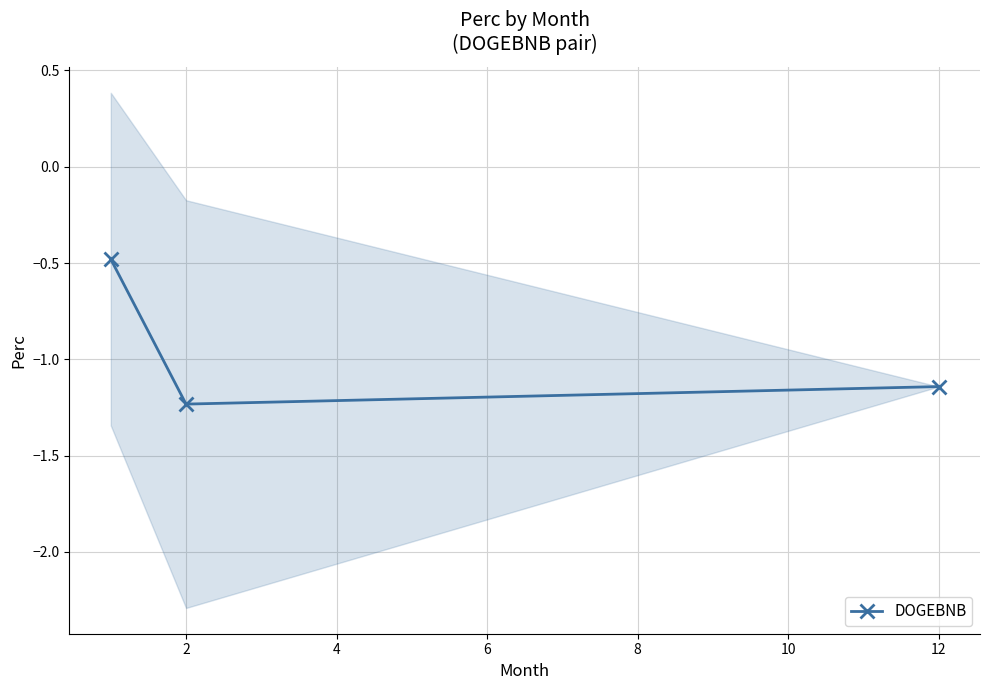

What is the average value?

-1.0